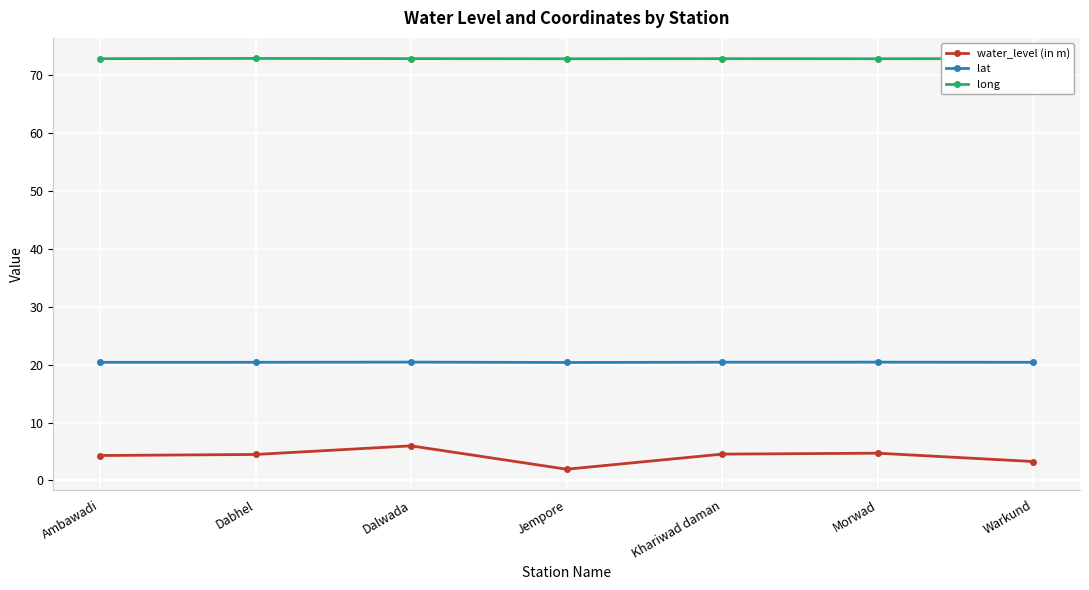

Which category has the lowest value across all series?

Jempore